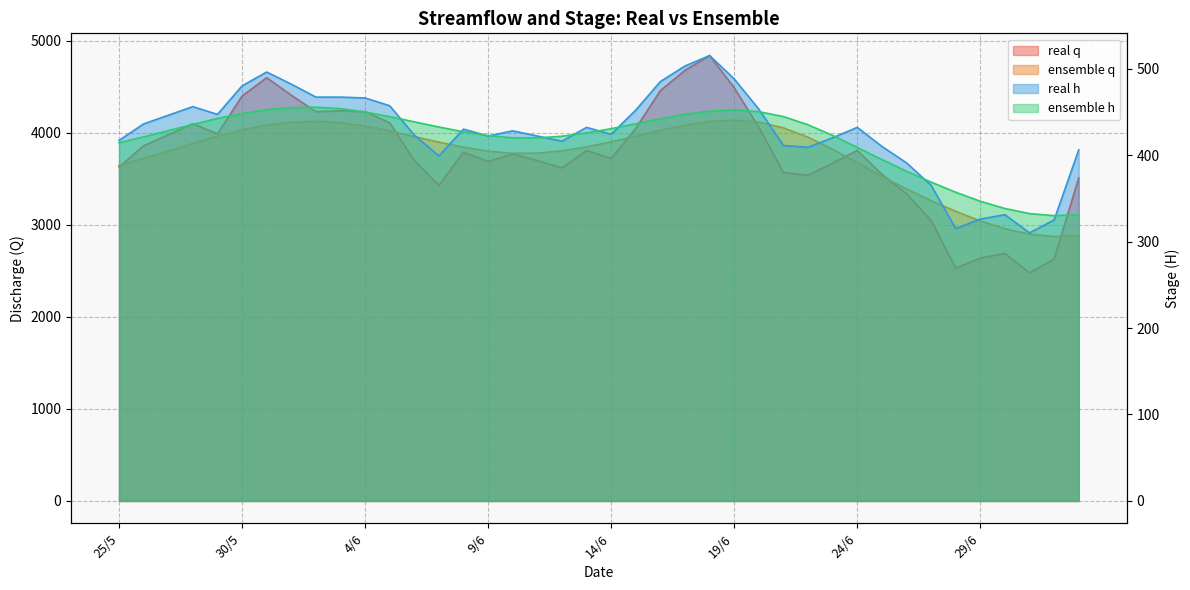

How many series are shown in this chart?

4